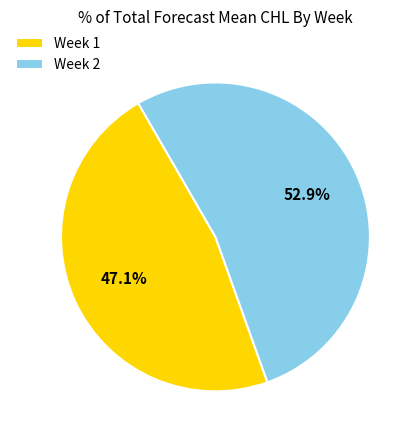

Count the number of slices in the pie.

2